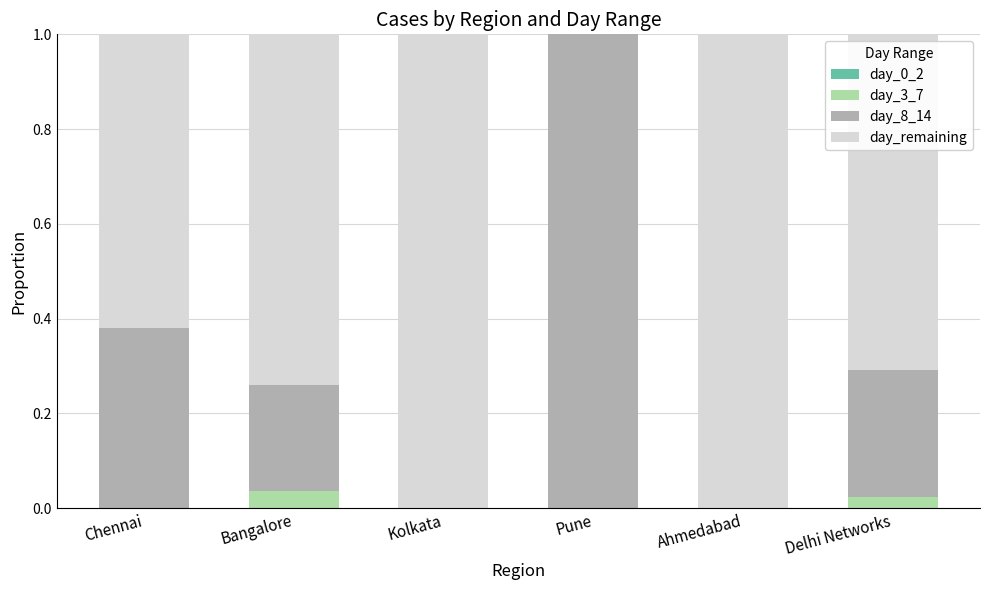

True or false: day_3_7 has a value of 0.0 at Ahmedabad.

True